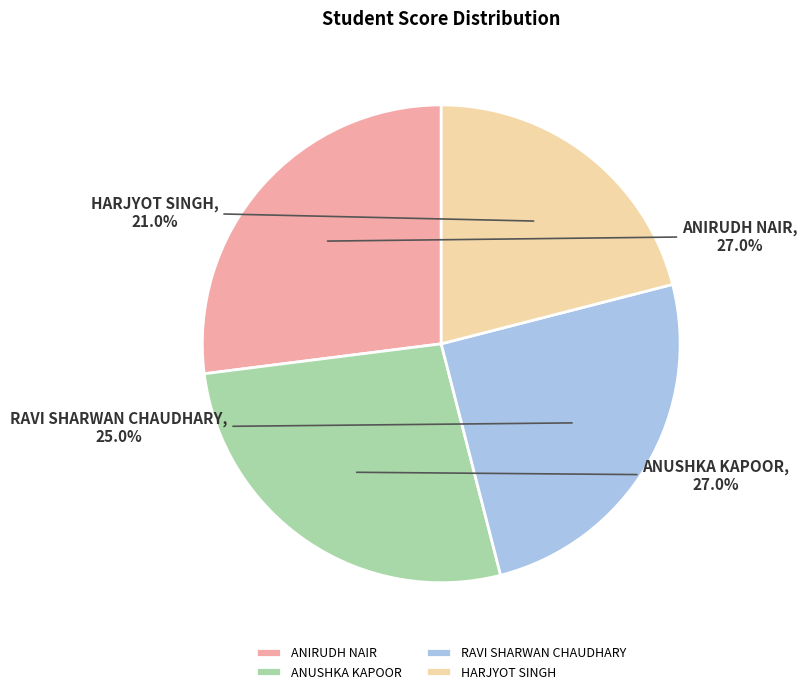

What is the smallest slice in the pie chart?

HARJYOT SINGH